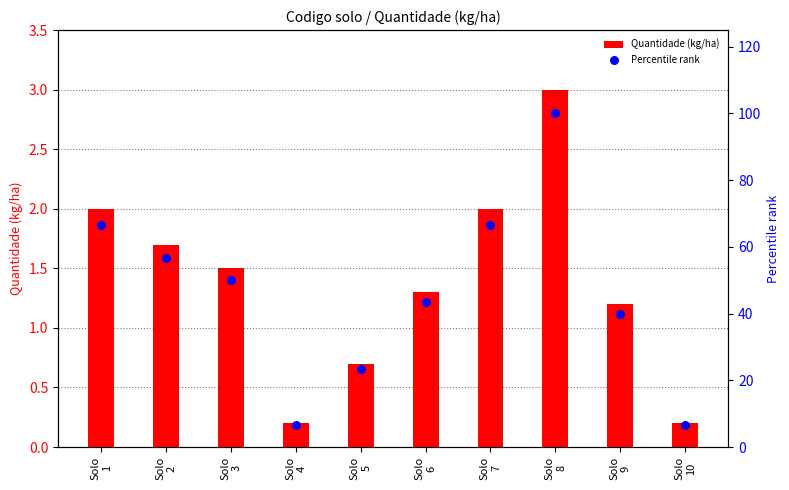

At how many categories does at least one series exceed 64?

3